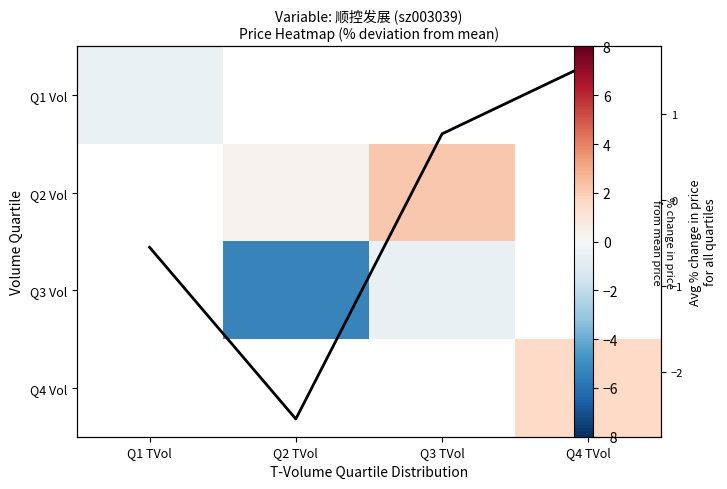

Where does the Avg % change series first go above 0?

Q3 TVol